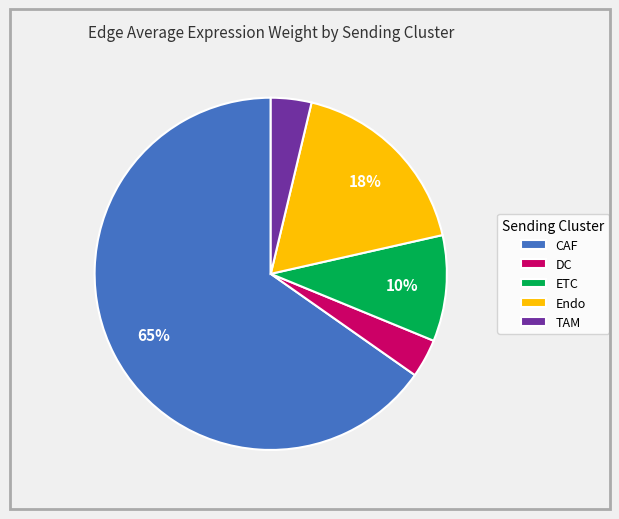

True or false: CAF accounts for 65% of the total.

True